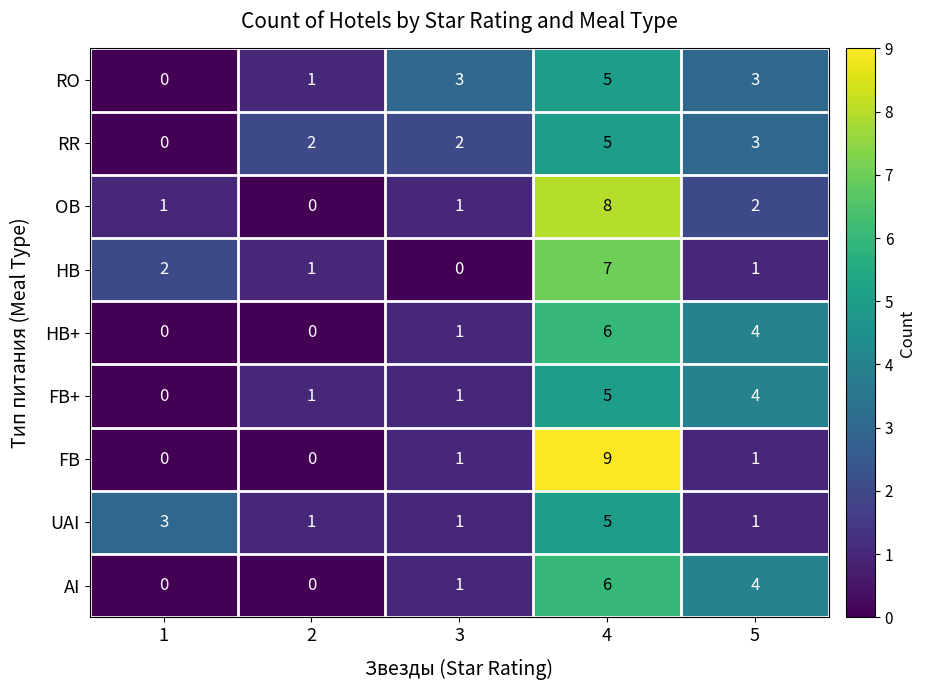

What is the difference between the maximum and minimum values in the HB series?

7